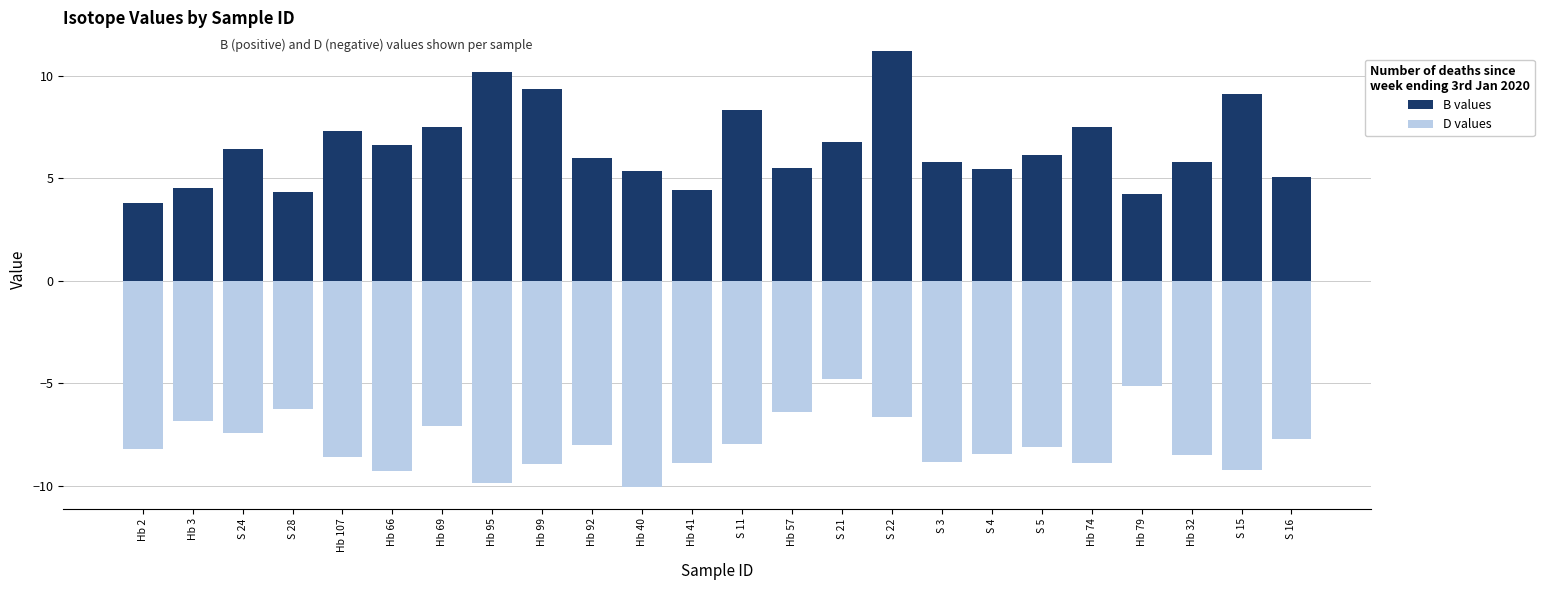

Rank the series by their maximum value, from highest to lowest.

B values, D values